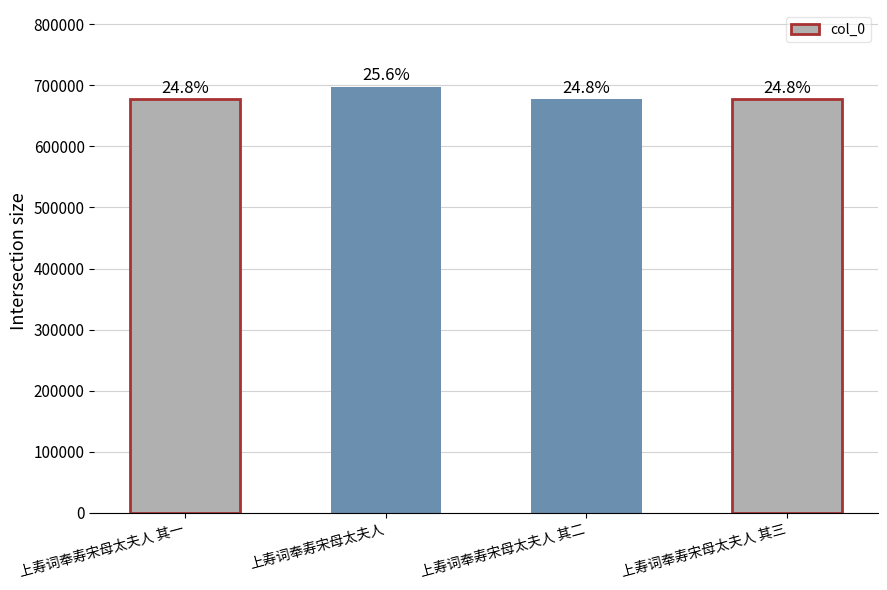

How many bars are there in total?

4